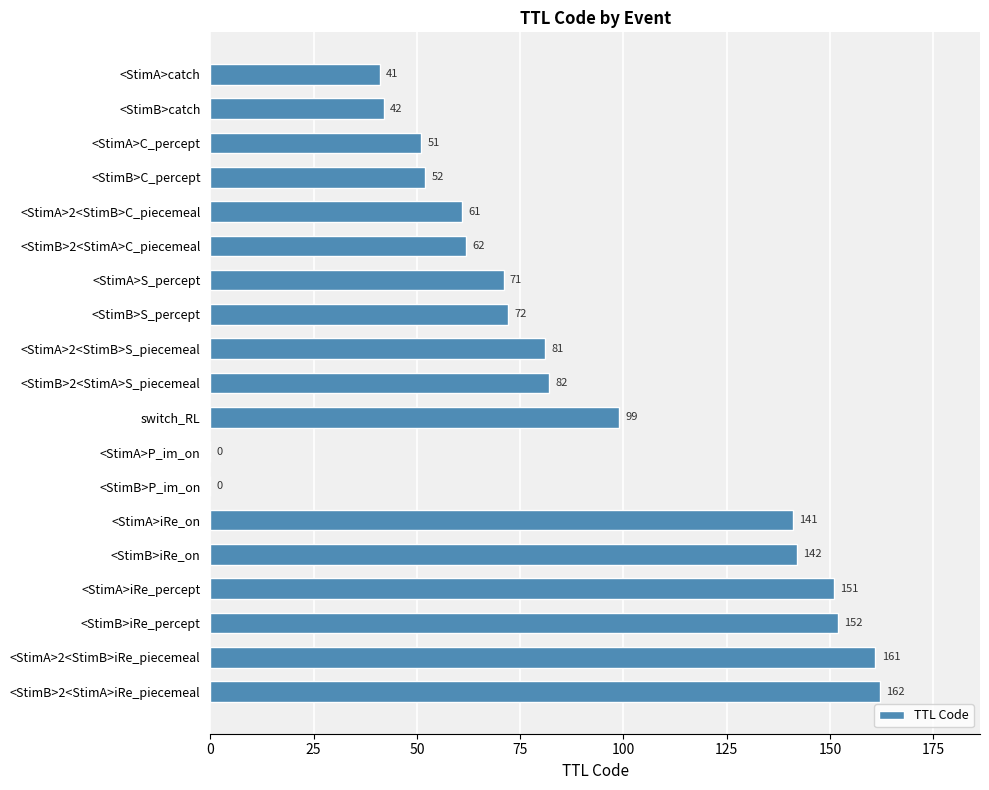

What is the sum of all values?

1623